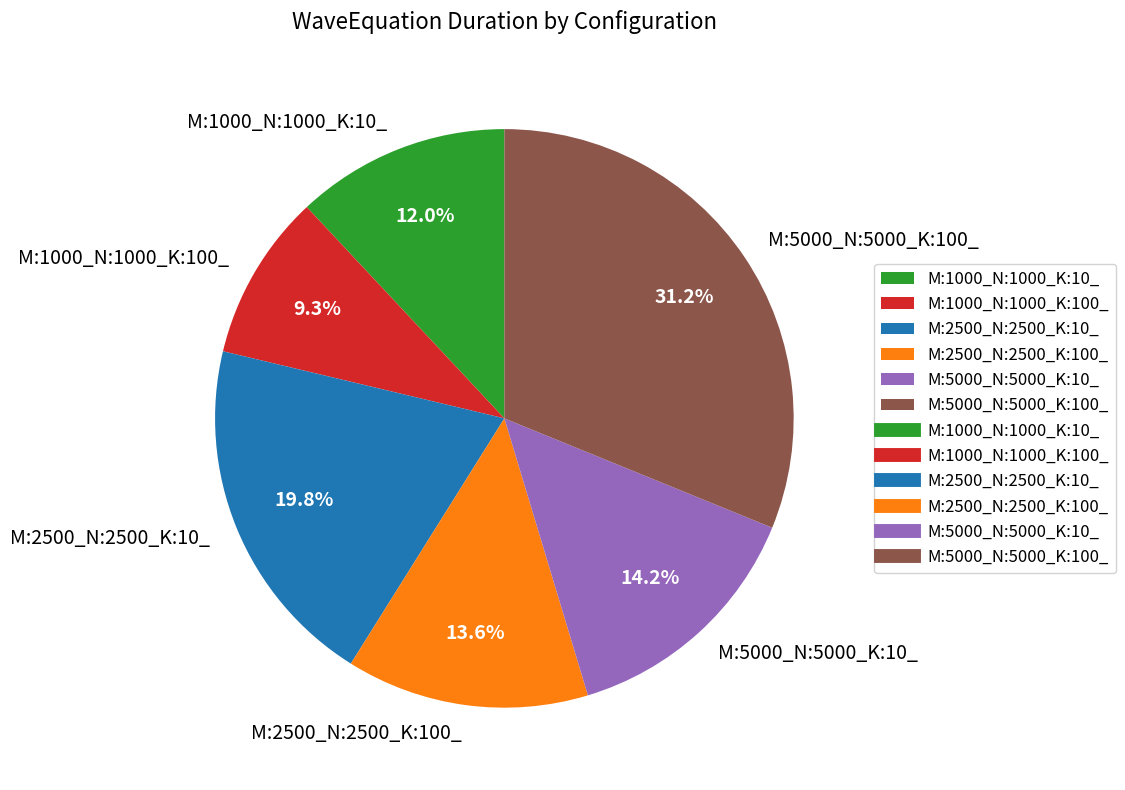

Approximately how many times larger is the value at M:2500_N:2500_K:10_ compared to M:5000_N:5000_K:10_?

1.4